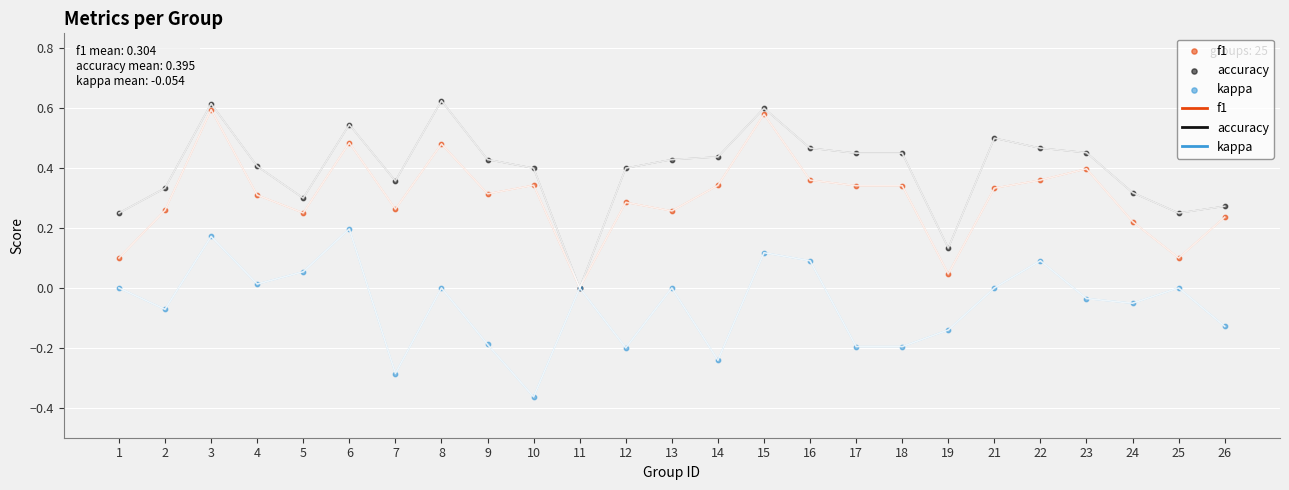

Which series contains the lowest Y value?

kappa